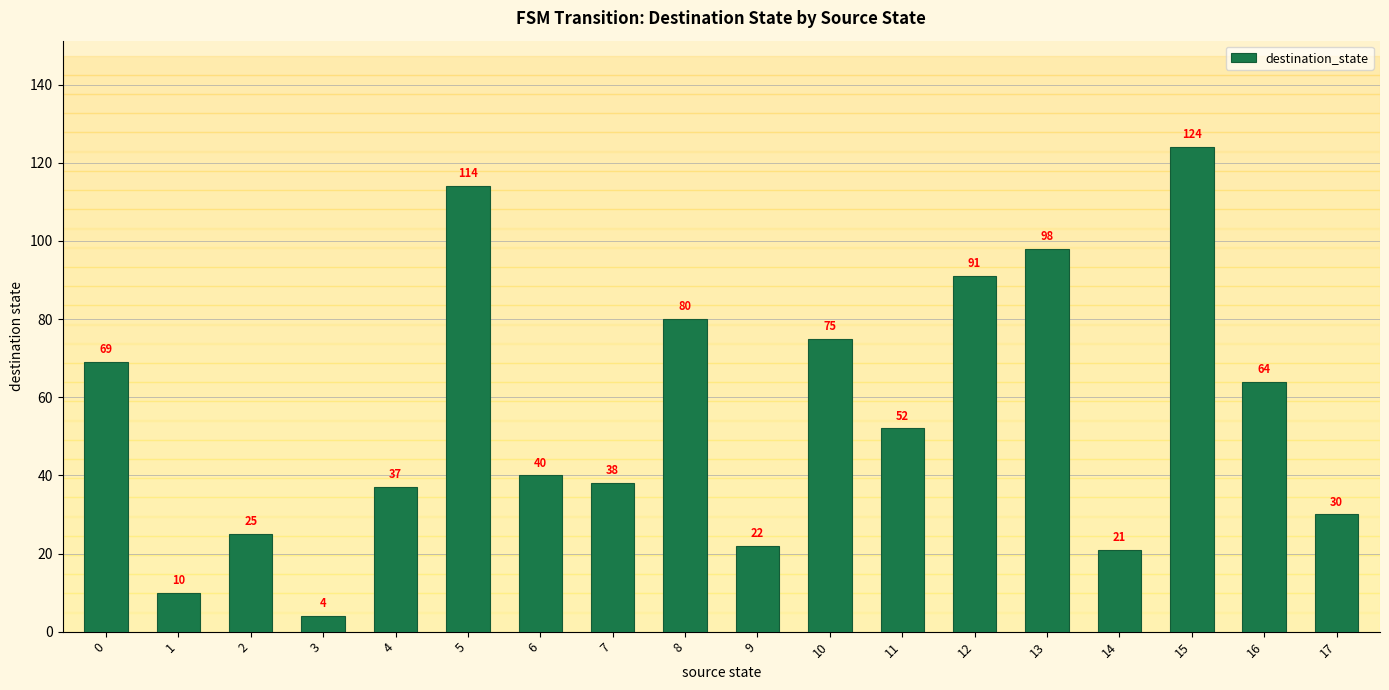

At which category does the chart reach its peak across all series?

15